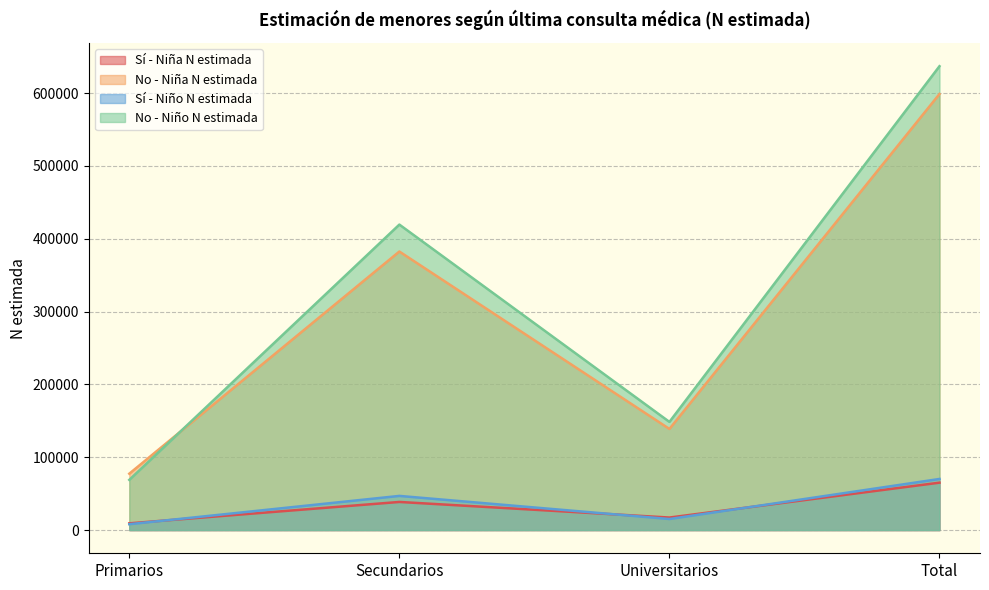

How many values in the Sí - Niño N estimada series are below 46922?

2